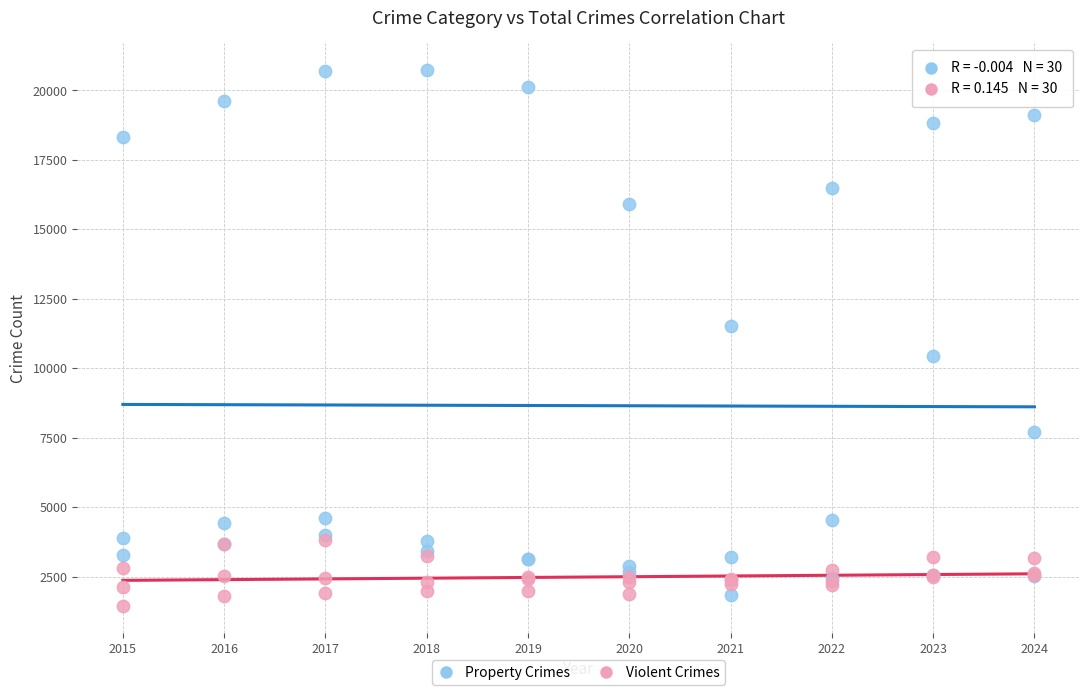

In the Property Crimes series, what Y value is closest to 11283?

11525